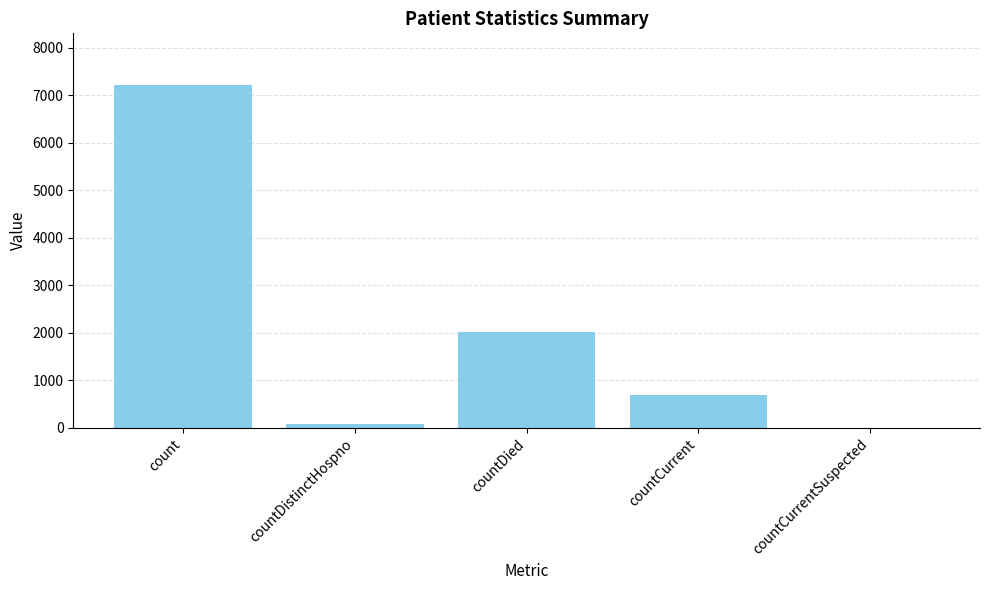

Which has a higher value, countDied or count?

count